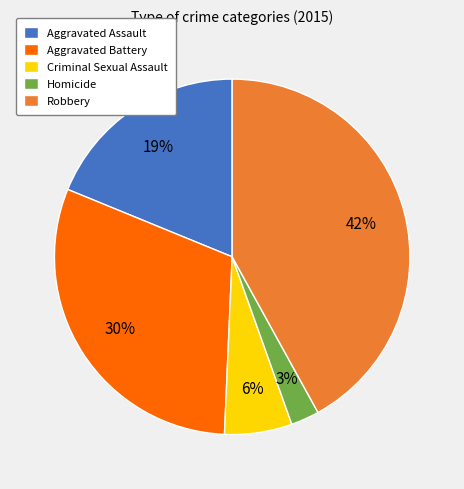

Does any single category account for the majority?

No